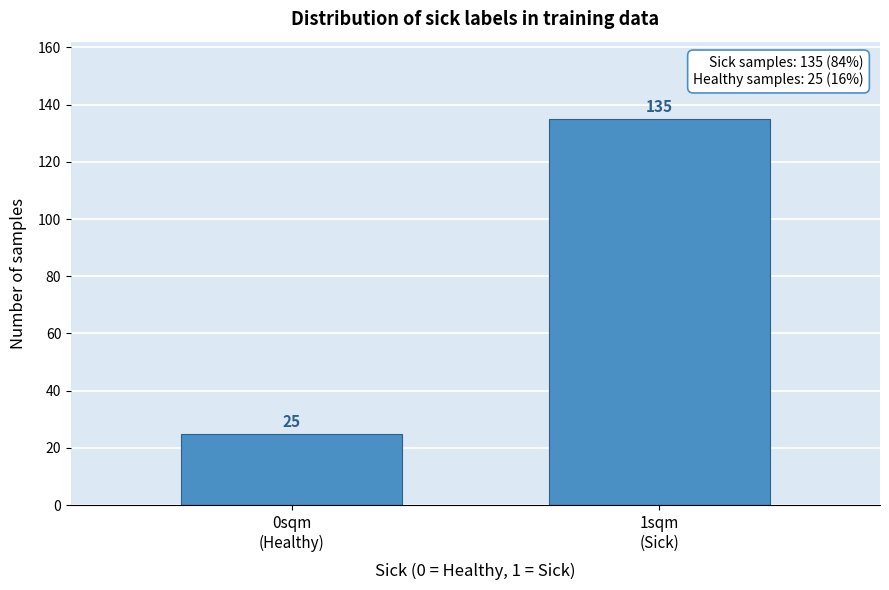

Reading right to left, what are all the values shown in this chart?

135	25